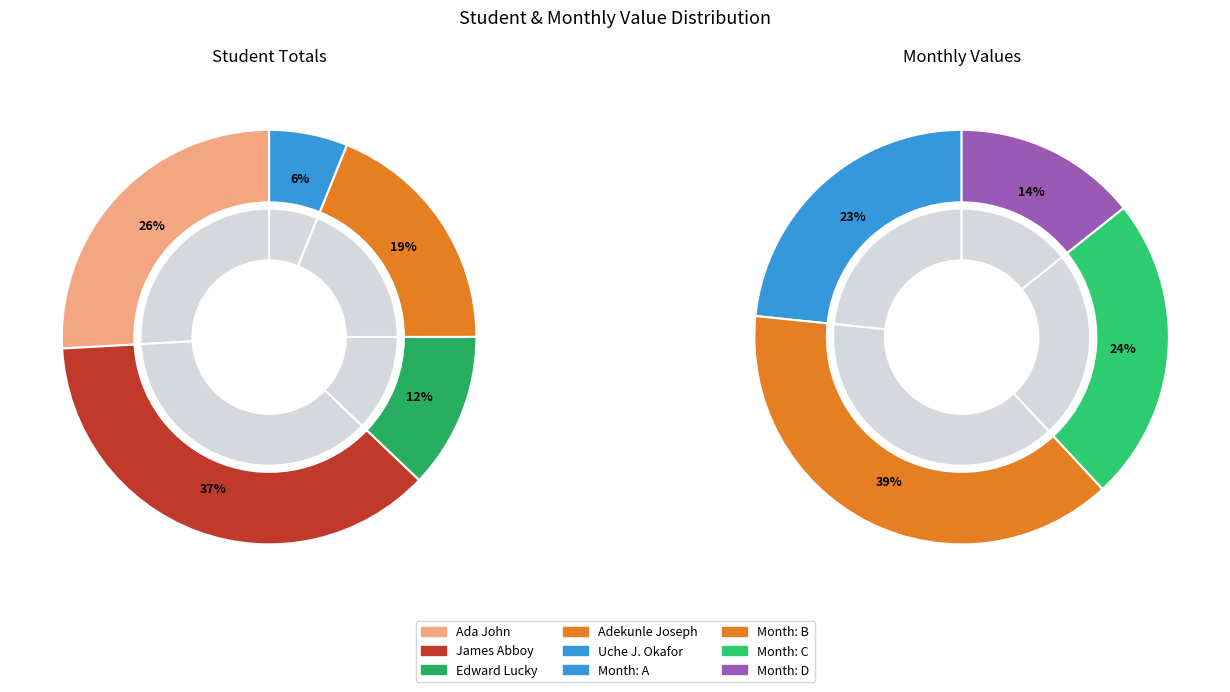

How many segments does this pie chart have?

5